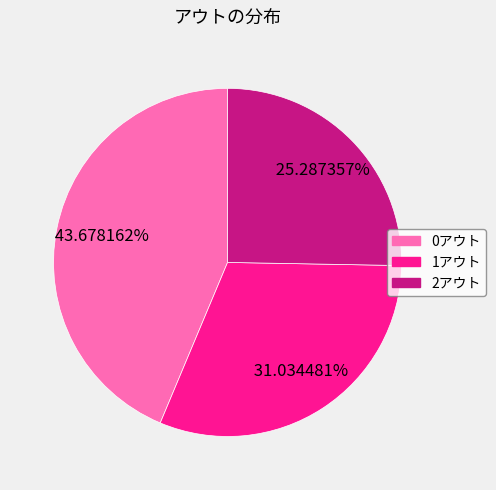

Approximately how many times larger is the value at 2アウト compared to 1アウト?

0.8